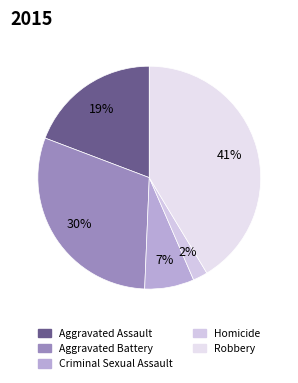

What is the ratio of the value at Homicide to the value at Aggravated Assault?

0.1